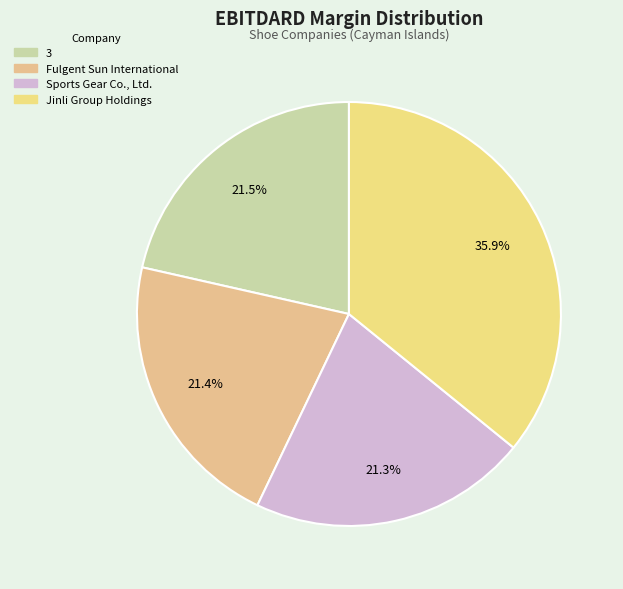

True or false: 3 accounts for 27% of the total.

False